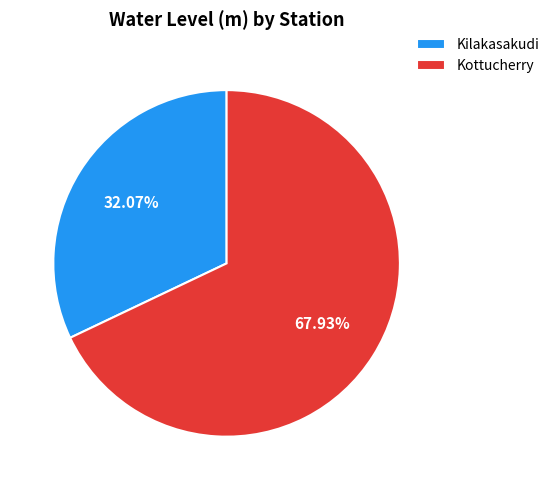

To the nearest percent, what portion does Kottucherry represent?

68%